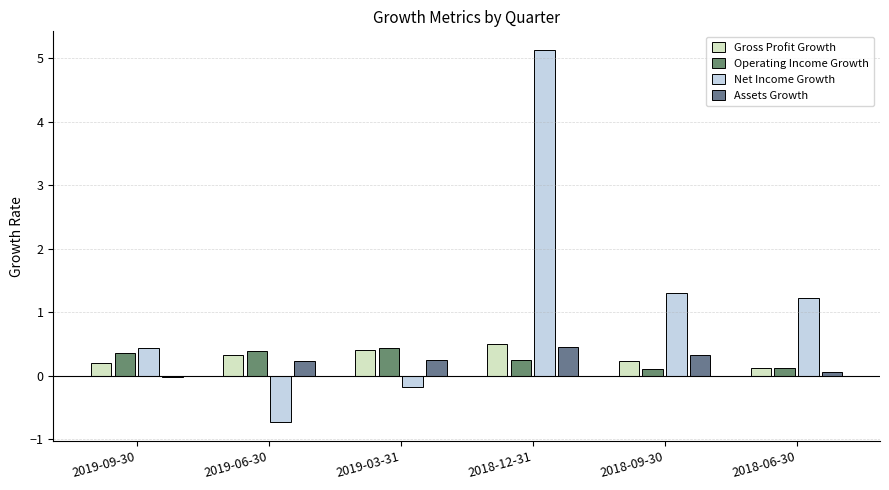

What is the maximum value for Gross Profit Growth?

0.5